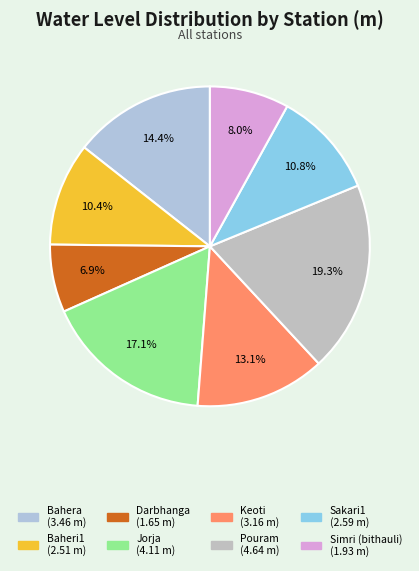

What percentage do Sakari1 and Bahera together represent?

25.2%